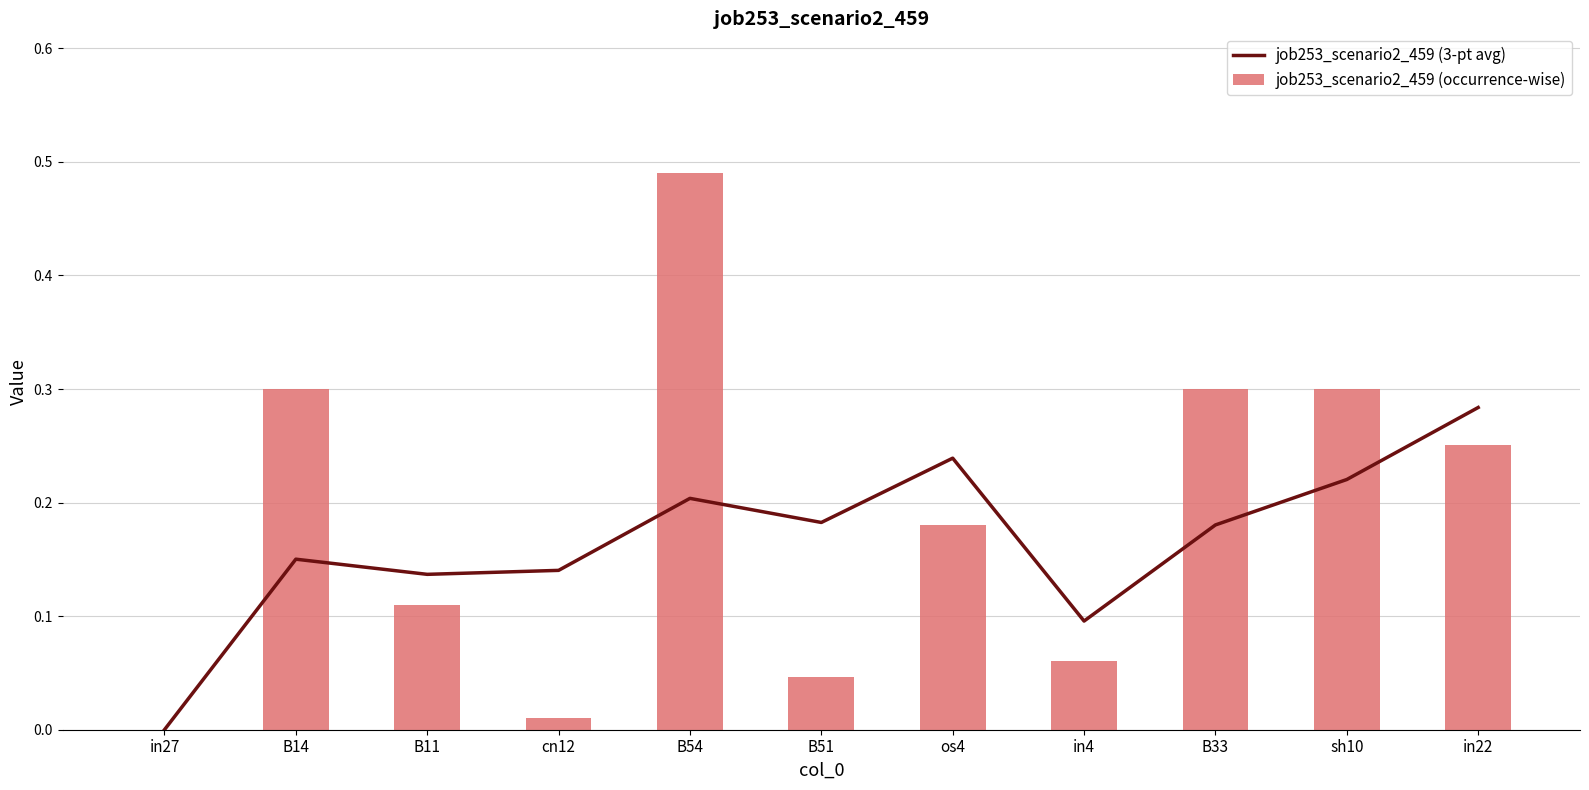

What is the label of the 4th bar from the right?

in4